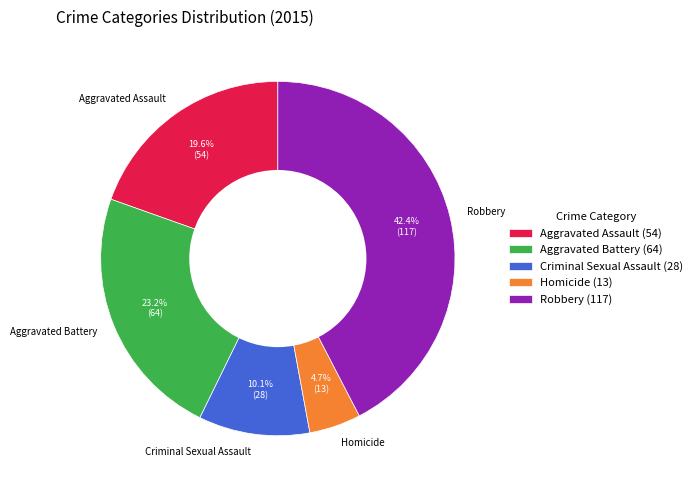

Rank the categories by value from lowest to highest.

Homicide, Criminal Sexual Assault, Aggravated Assault, Aggravated Battery, Robbery